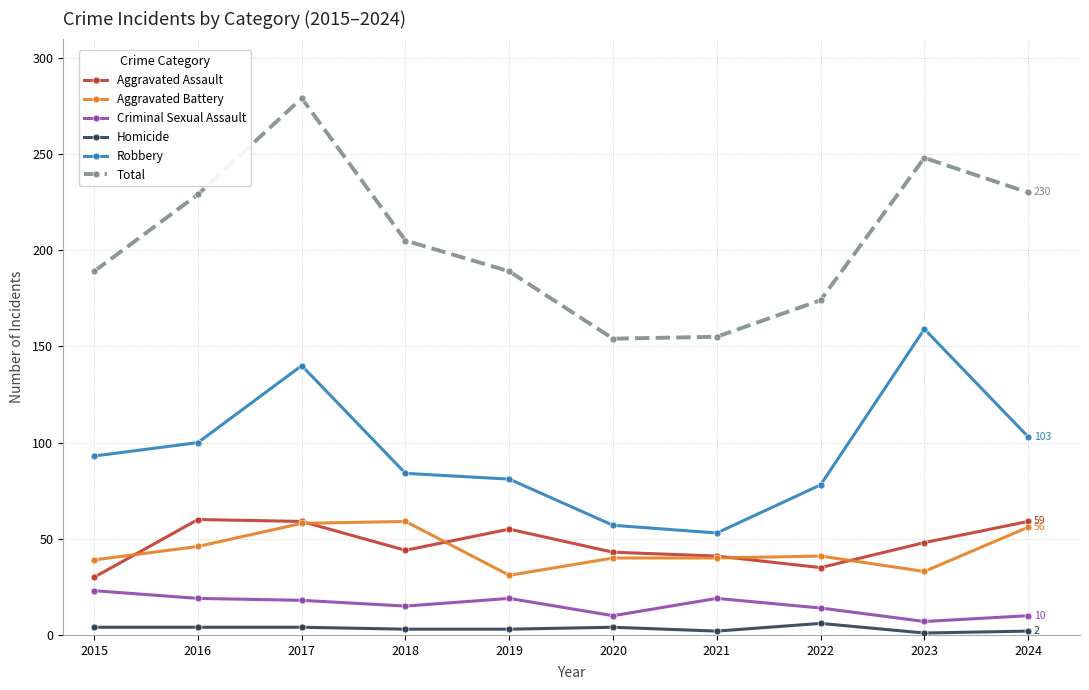

Is the value of Robbery at 2019 greater than the value of Aggravated Assault at 2016?

Yes